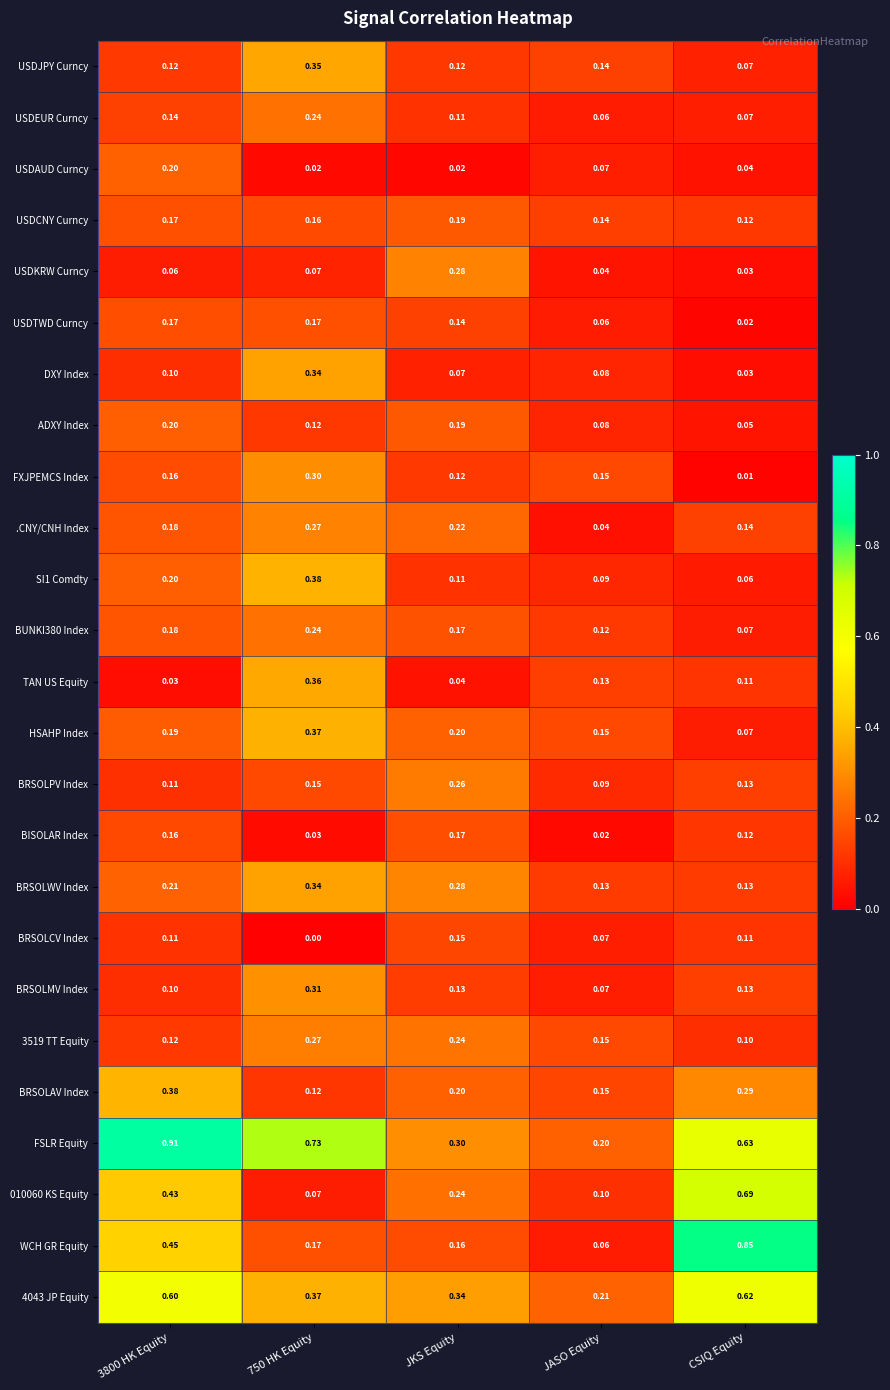

What is the total value across all series at CSIQ Equity?

4.7